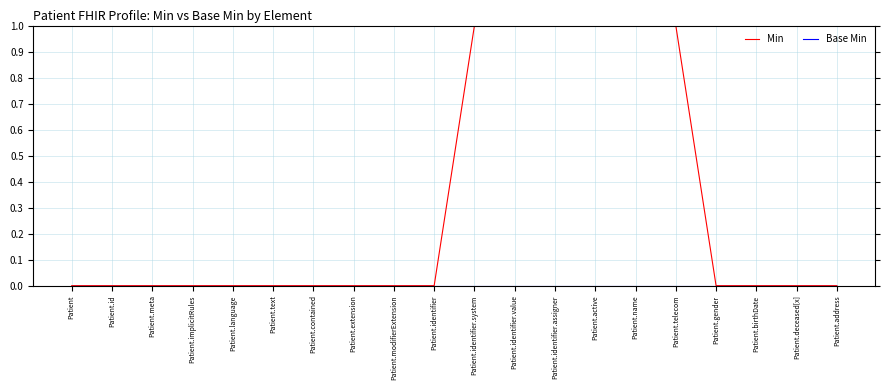

Is the value of Min at Patient.implicitRules greater than the value of Base Min at Patient?

No